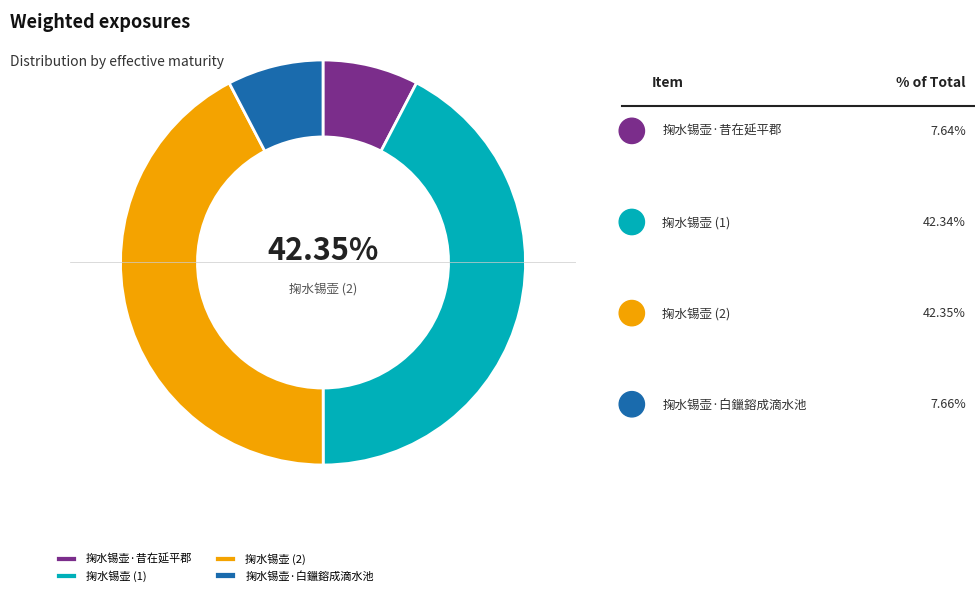

Combined, do 掬水锡壶·昔在延平郡 and 掬水锡壶 account for over 50%?

No